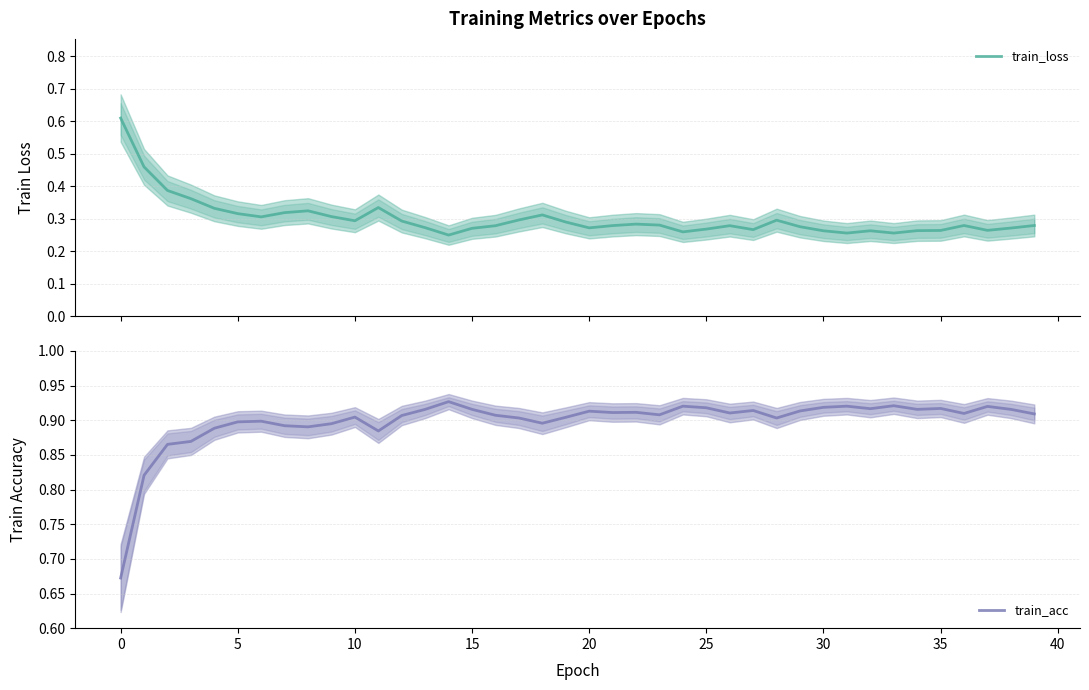

How many train_acc values are between 0 and 1?

40